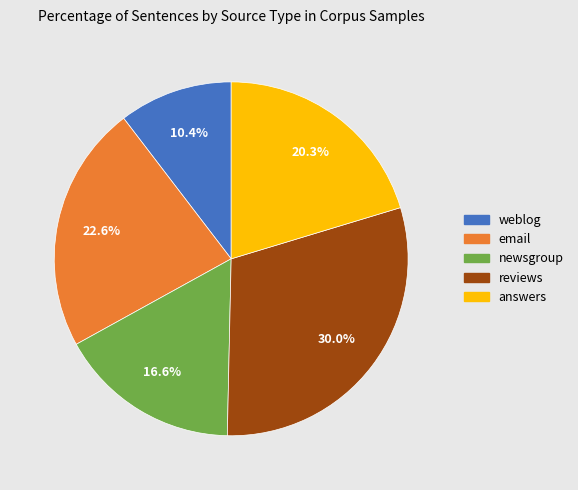

Is there a majority slice in this chart?

No